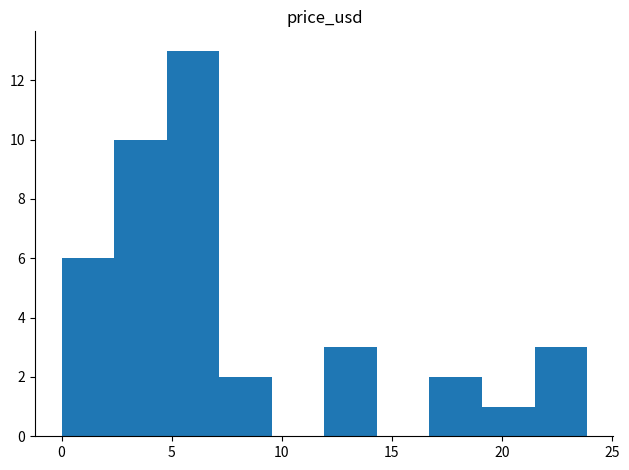

Reading left to right, transcribe this chart: for each bar, give the range it covers on the x-axis and its height. Neither the bar edges nor the heights are printed on the chart, so give them approximately, as read against the axes.

0.0 to 2.5: 6
2.5 to 5.0: 10
5.0 to 7.0: 13
7.0 to 9.5: 2
9.5 to 12.0: 0
12.0 to 14.5: 3
14.5 to 16.5: 0
16.5 to 19.0: 2
19.0 to 21.5: 1
21.5 to 24.0: 3